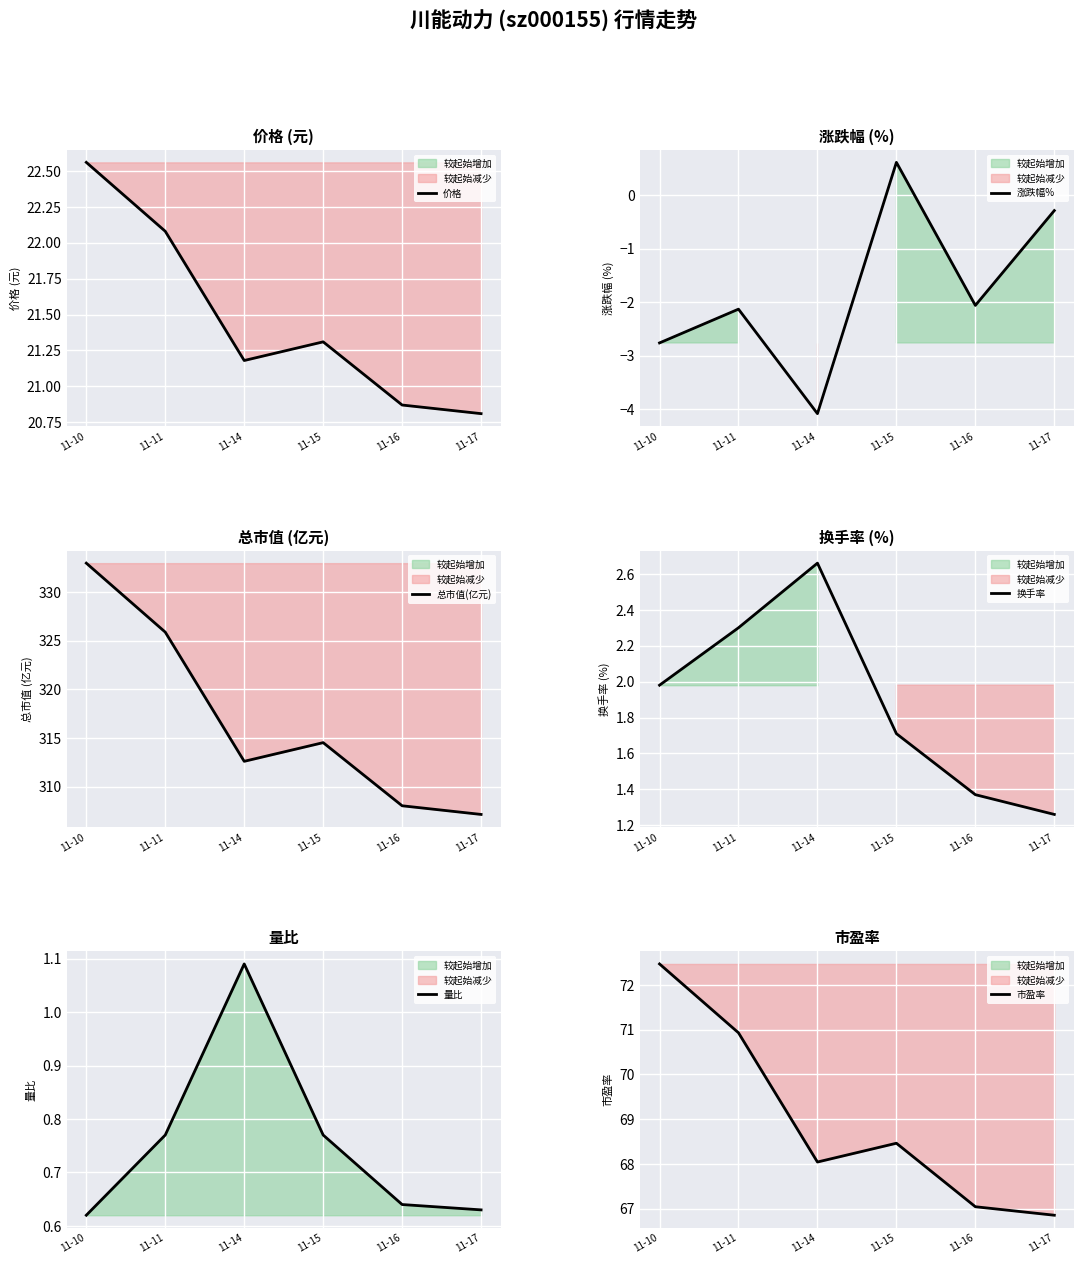

Rank the categories by 涨跌幅% value from highest to lowest.

11-15, 11-17, 11-16, 11-11, 11-10, 11-14